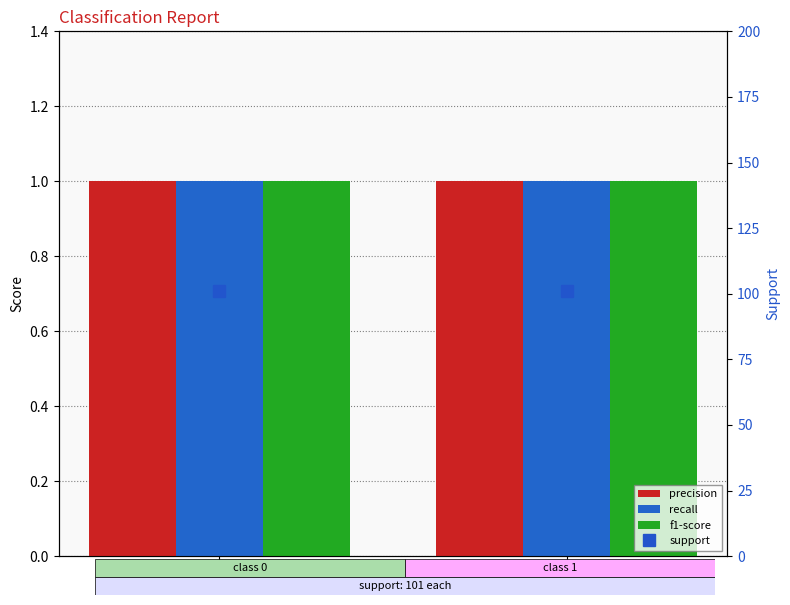

What is the lowest value of the support series?

101